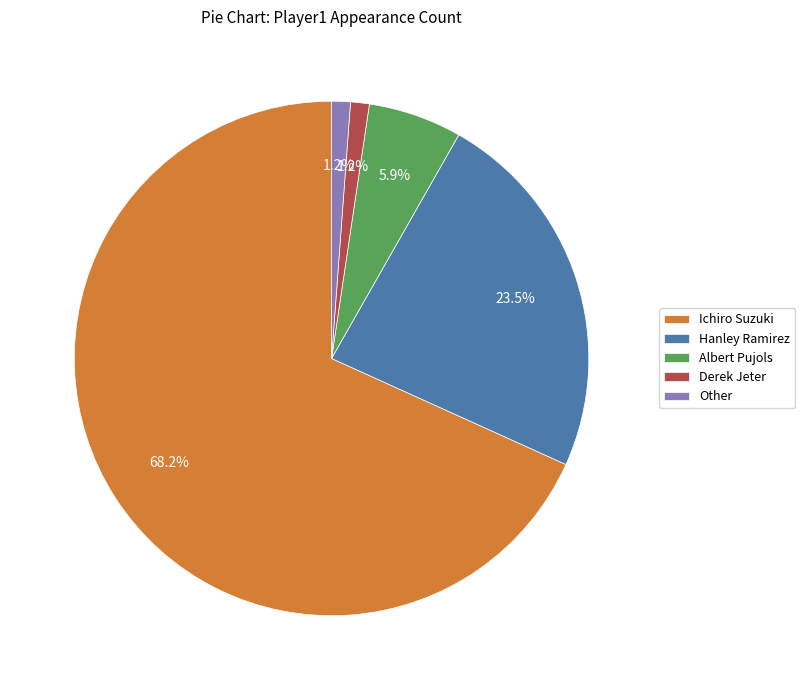

What is the total percentage of Albert Pujols and Other?

7.1%